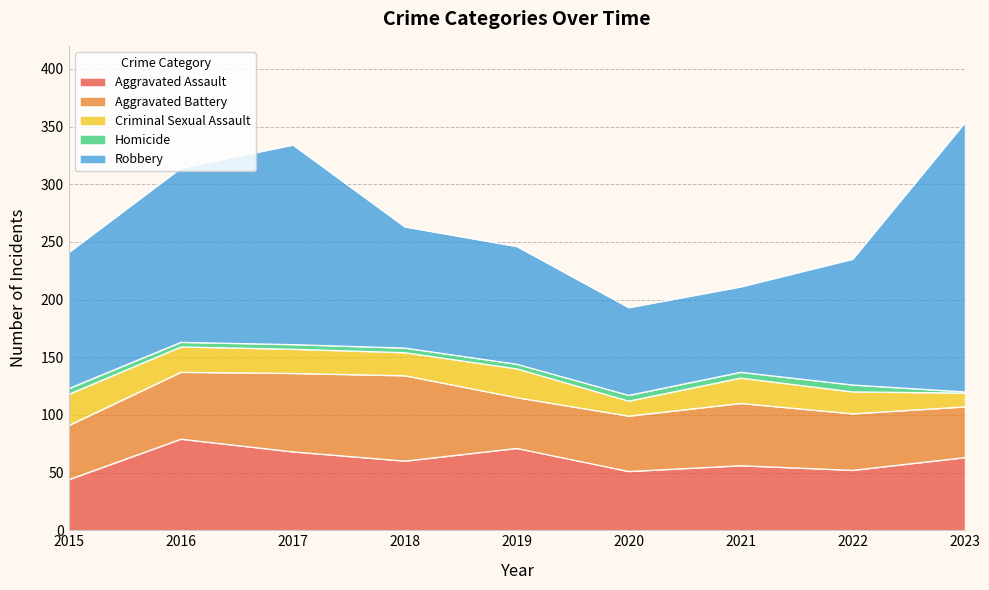

What is the sum of the Robbery values at 2017 and 2022?

282